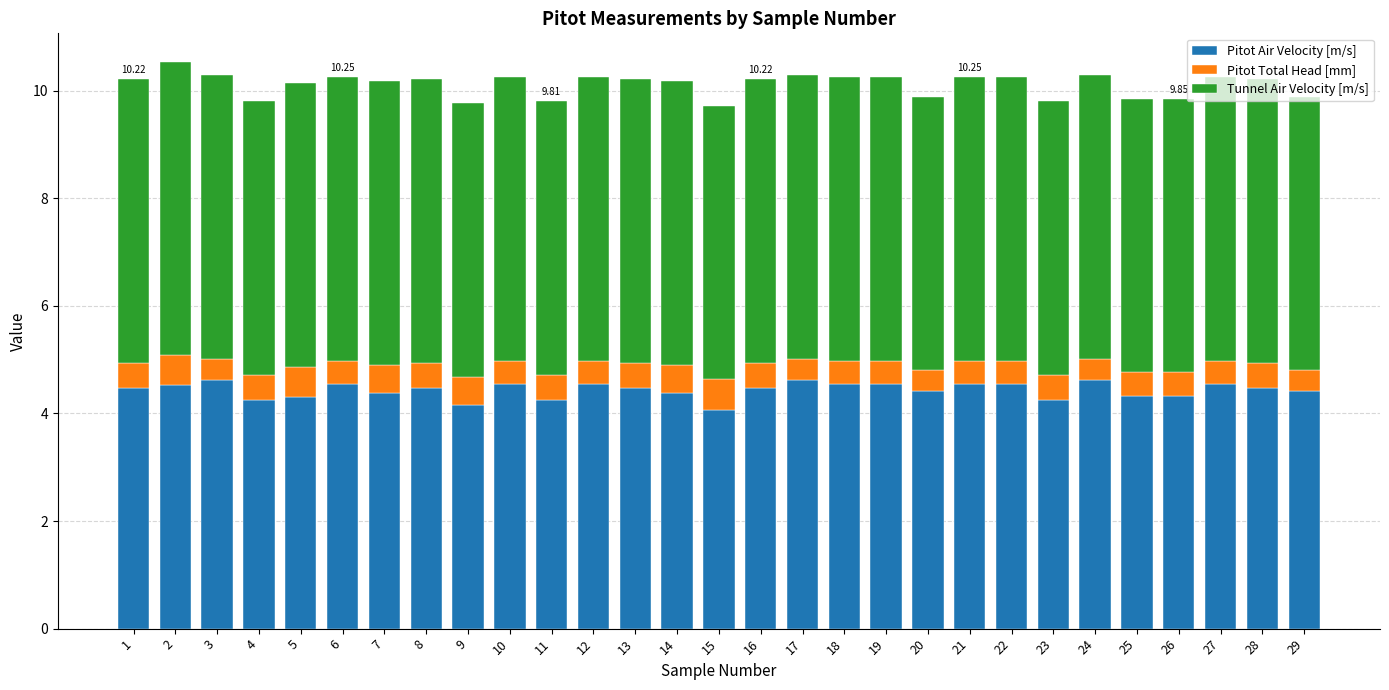

What is the sum of all Pitot Air Velocity [m/s] values?

128.6